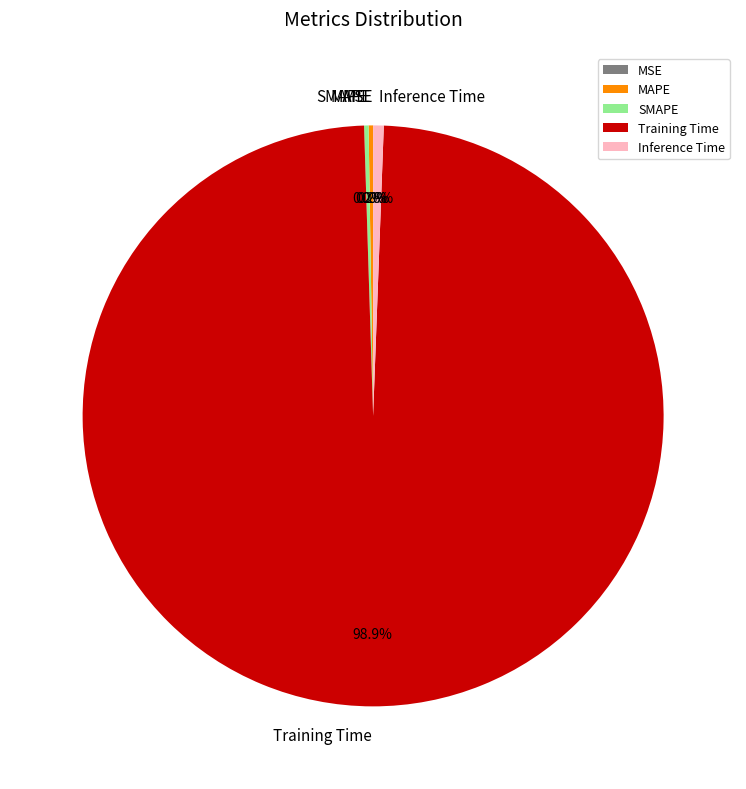

Is there any slice that represents more than half of the pie?

Yes